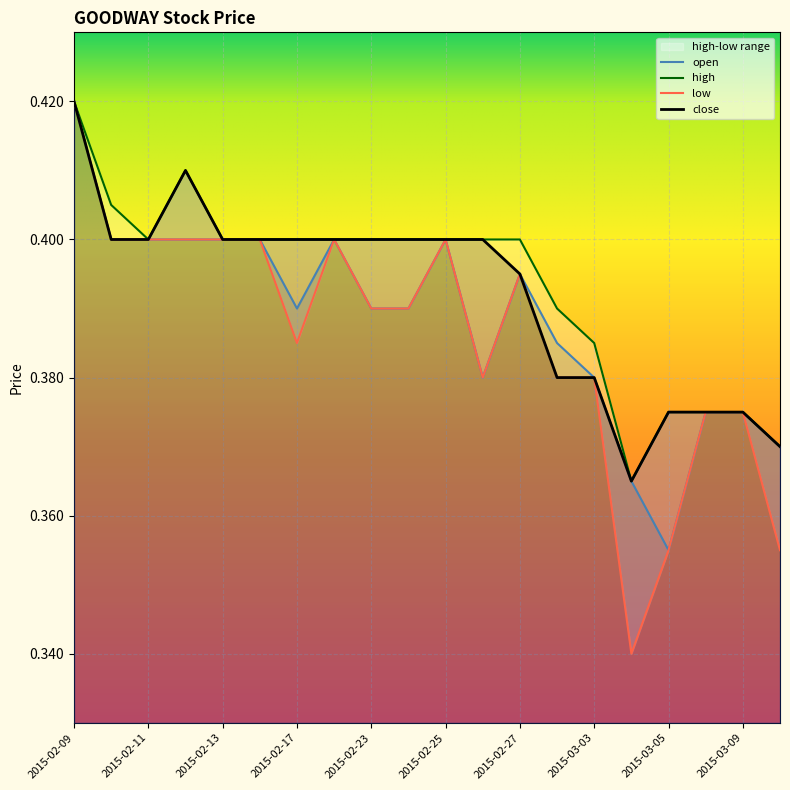

Does the chart display data point markers on the line(s)?

No